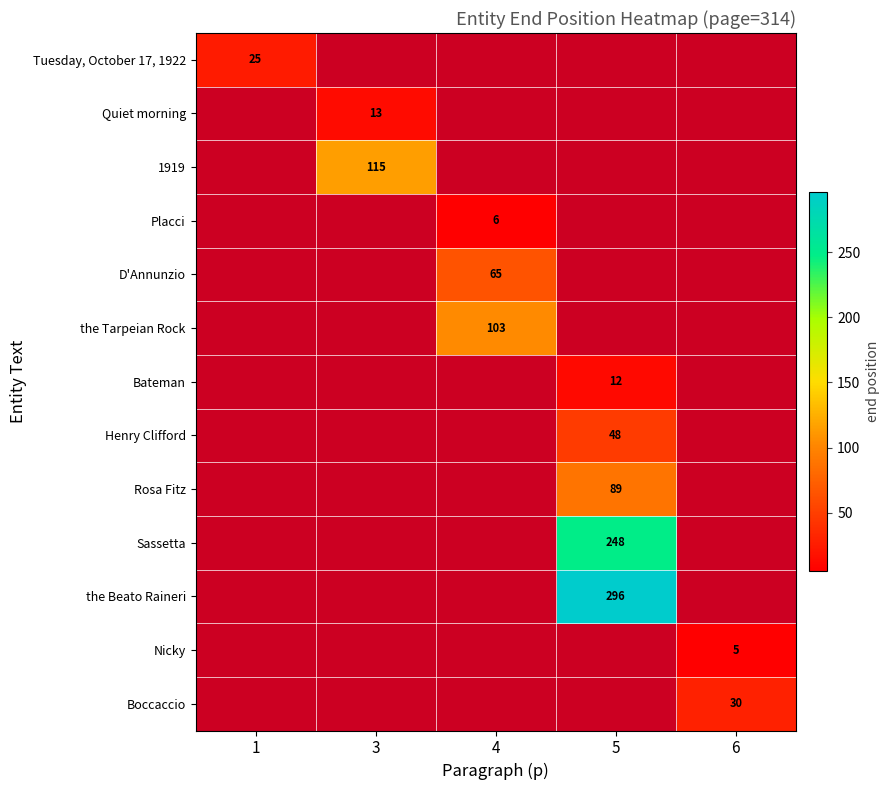

Which label corresponds to the largest value in the chart?

5